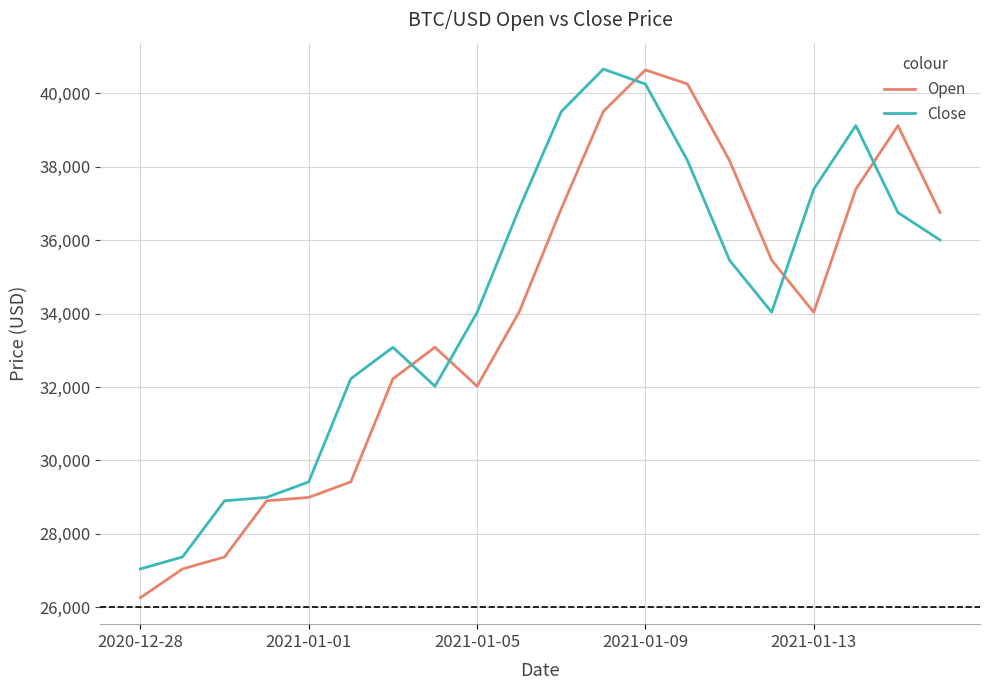

Which series has the largest total across all categories?

Close